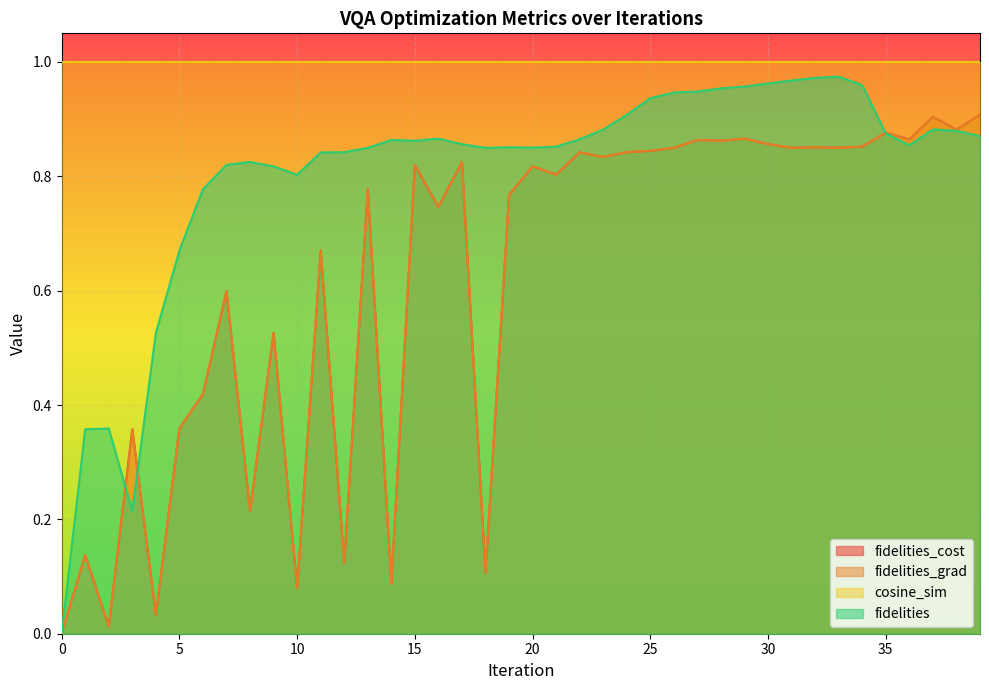

What is the approximate value of fidelities at 15?

0.9